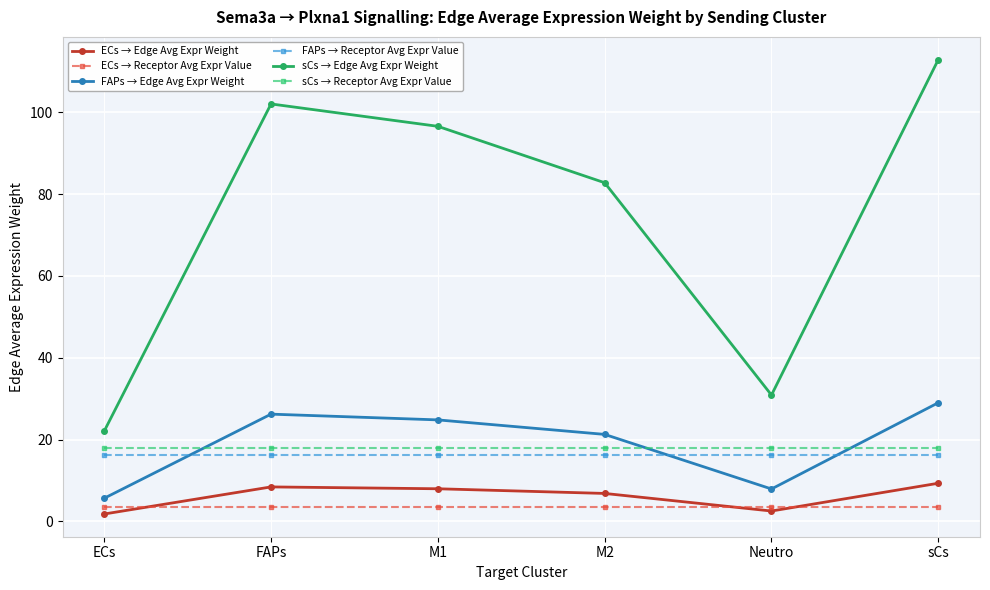

List the series in order of their peak value, highest first.

sCs → Edge Avg Expr Weight, FAPs → Edge Avg Expr Weight, sCs → Receptor Avg Expr Value, FAPs → Receptor Avg Expr Value, ECs → Edge Avg Expr Weight, ECs → Receptor Avg Expr Value